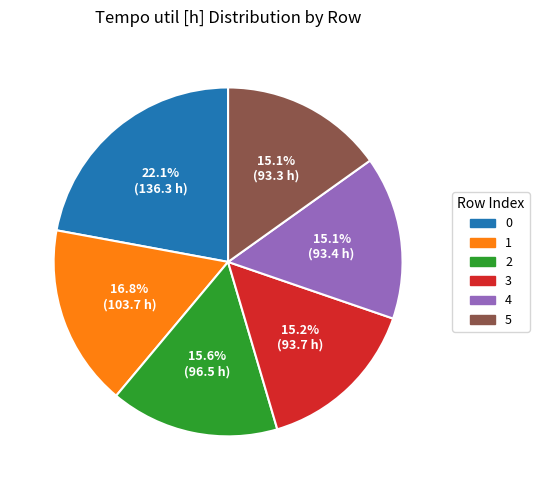

Does 3 represent more than half of the total?

No